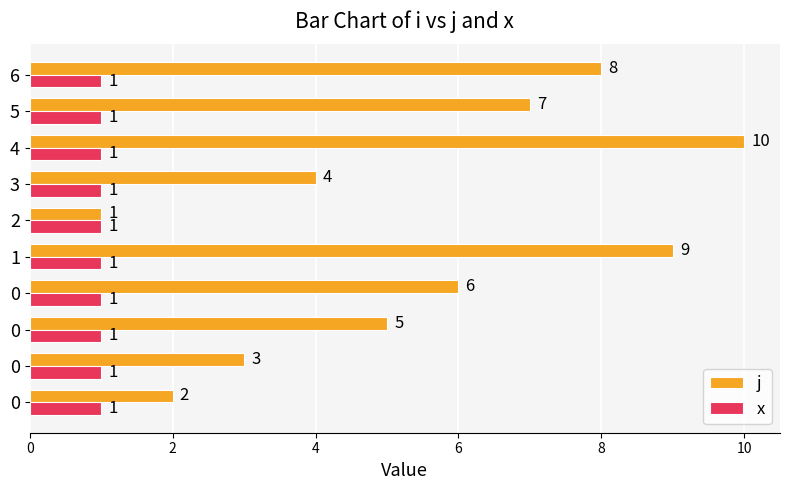

Rank the series by their average value, from lowest to highest.

x, j